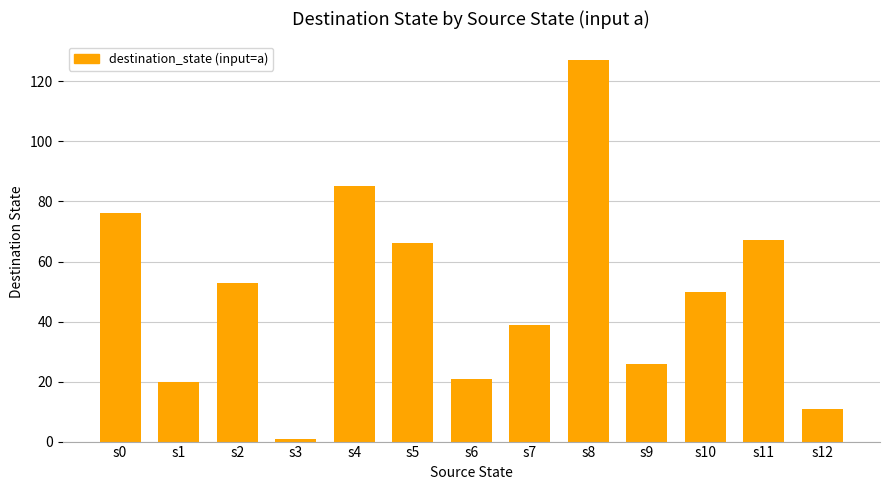

Is it true that the value at s5 is 66?

True